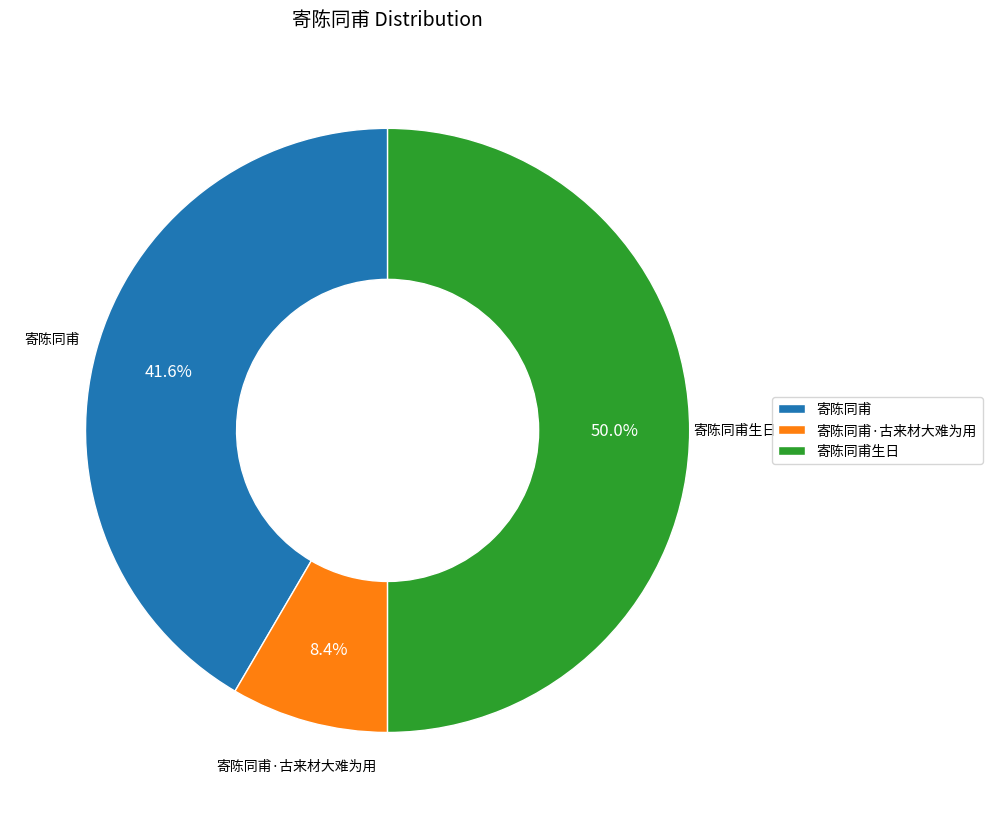

How many segments does this pie chart have?

3